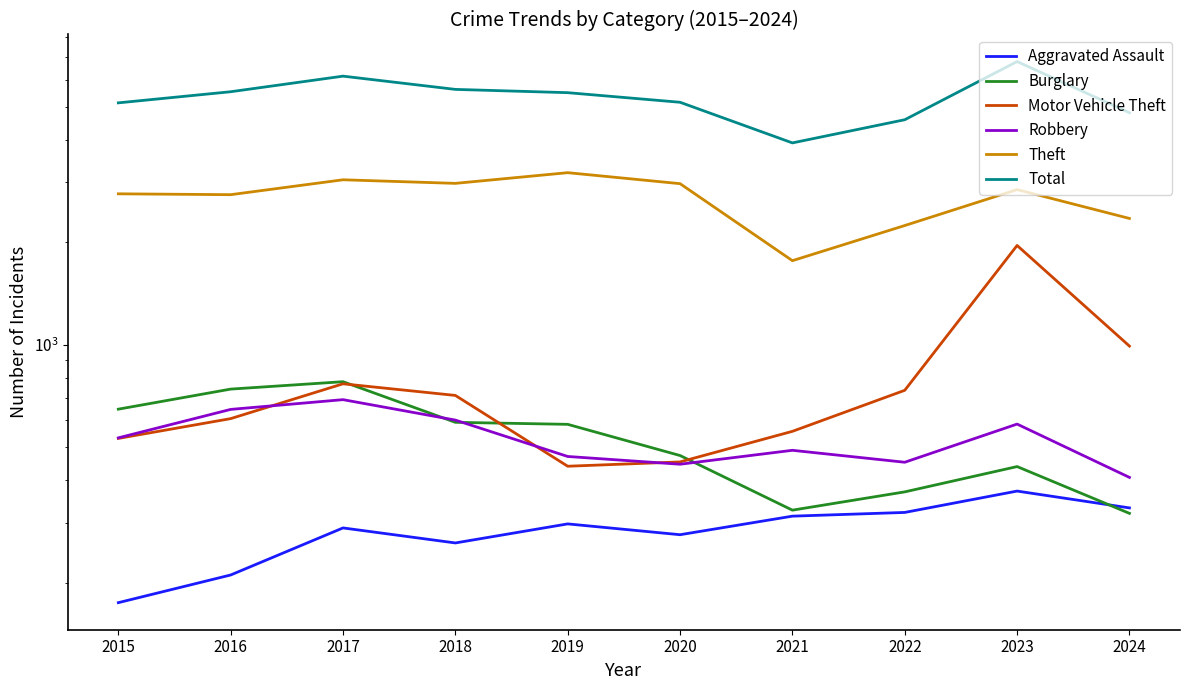

What is the value of the Robbery point at the 9th from the left?

585